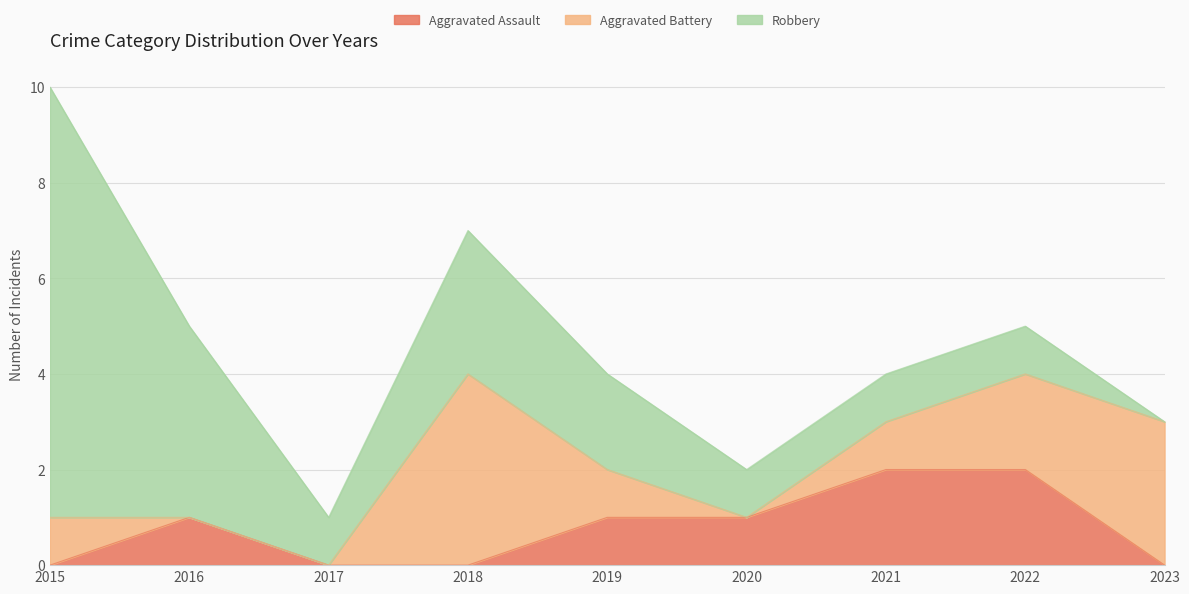

At which label is Robbery closest to 4?

2016